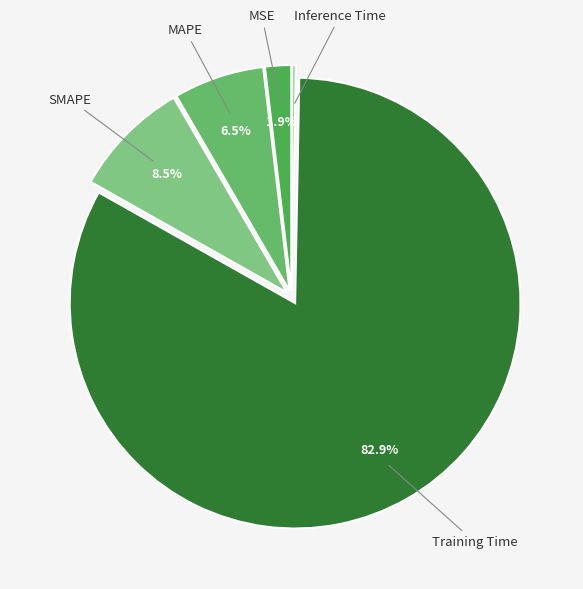

Rank the categories by value from highest to lowest.

Training Time, SMAPE, MAPE, MSE, Inference Time